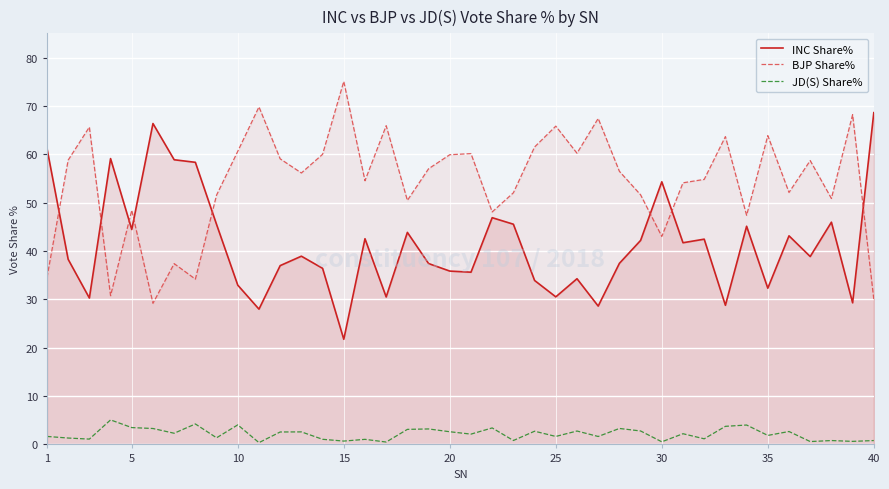

What are all the series names shown in the legend?

INC Share%, BJP Share%, JD(S) Share%